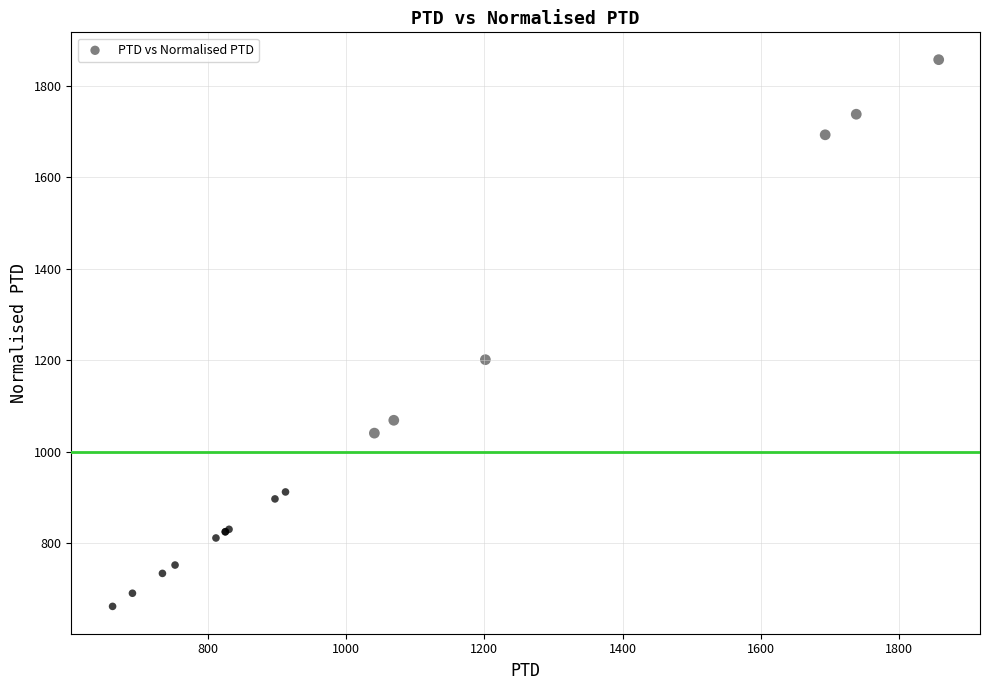

What Y value in the scatter plot is closest to 1259?

1201.5